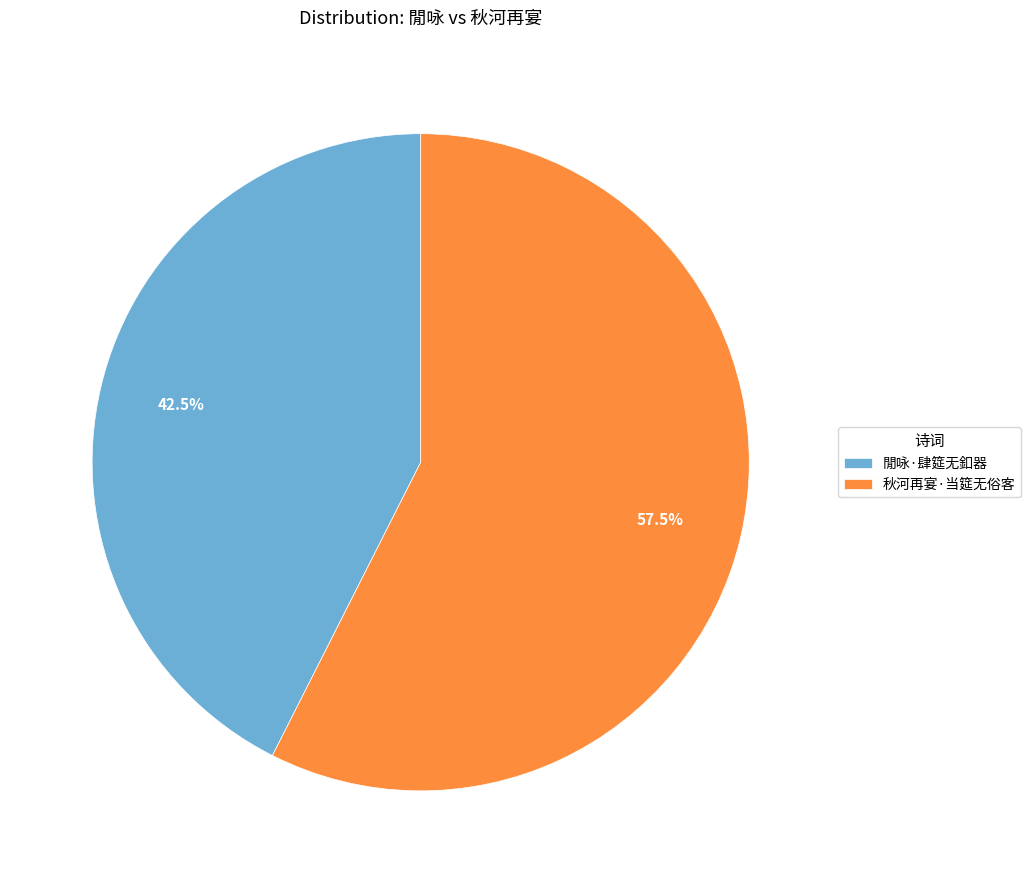

What is the majority slice?

秋河再宴·当筵无俗客